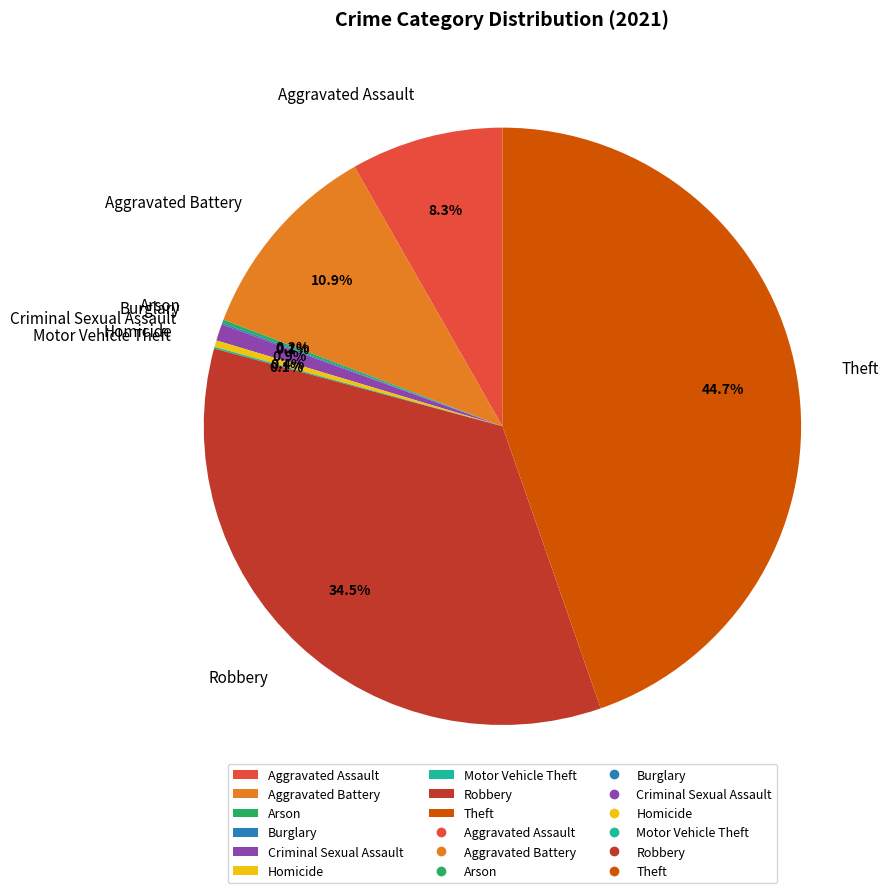

Which category has the biggest portion of the pie?

Theft